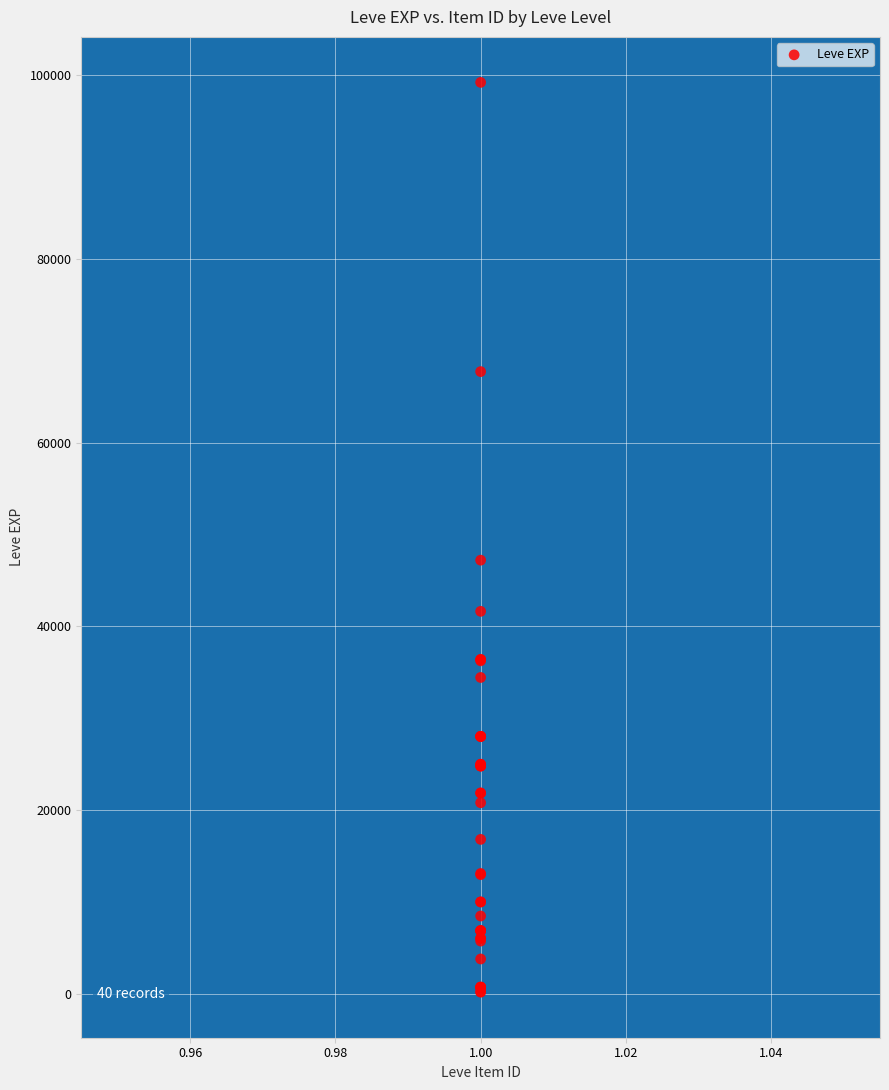

What Y value in the scatter plot is closest to 49690?

47200